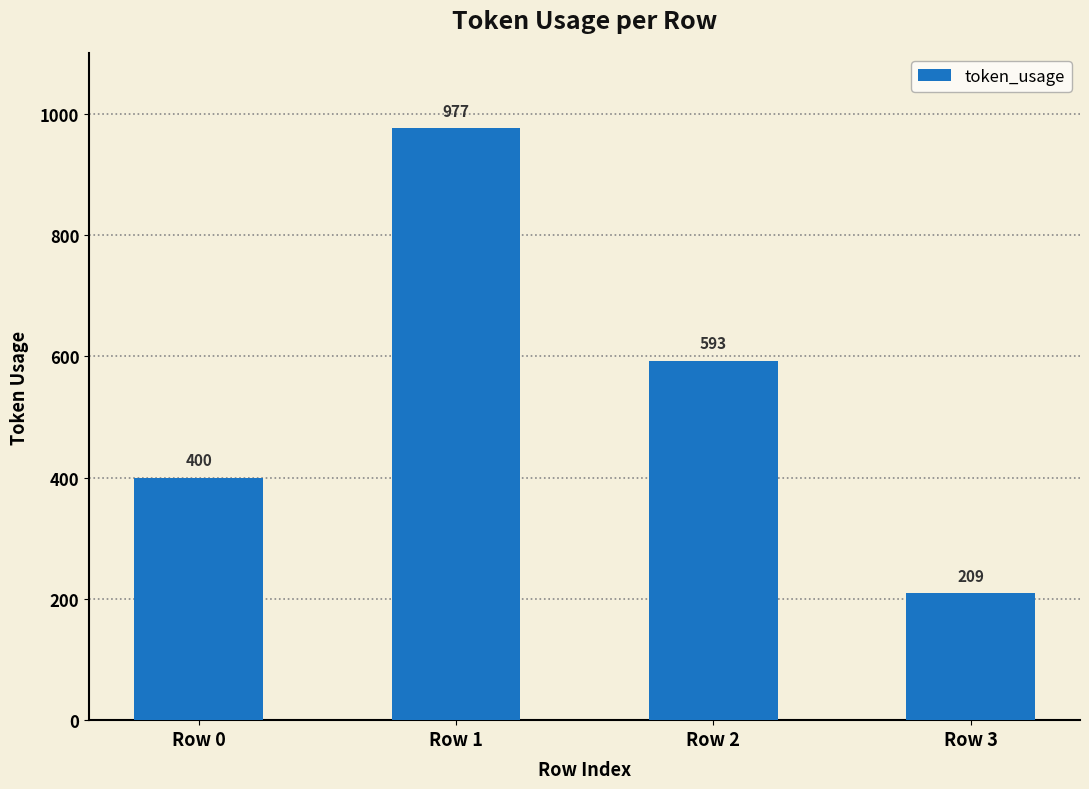

Does the chart contain any negative values?

No